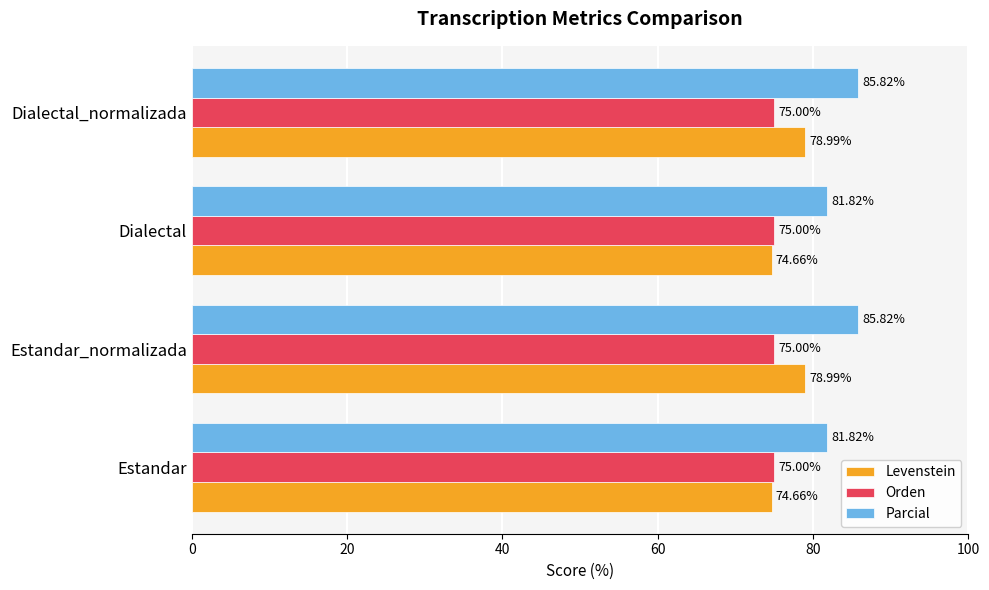

What is the sum of the Levenstein values at Estandar_normalizada and Estandar?

153.6